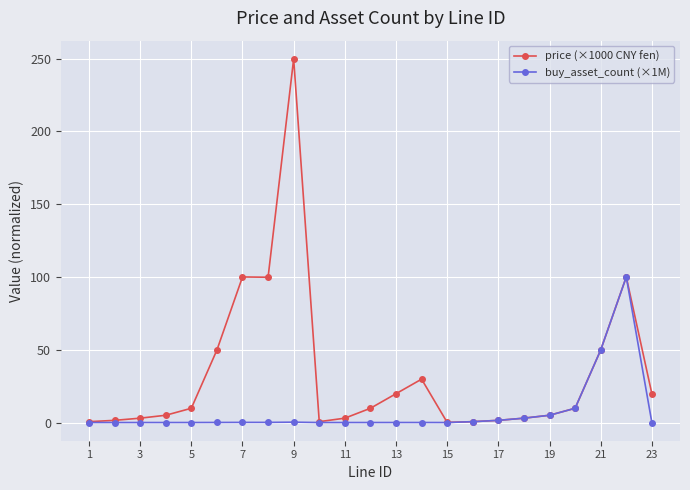

What is the greatest value displayed?

249.8